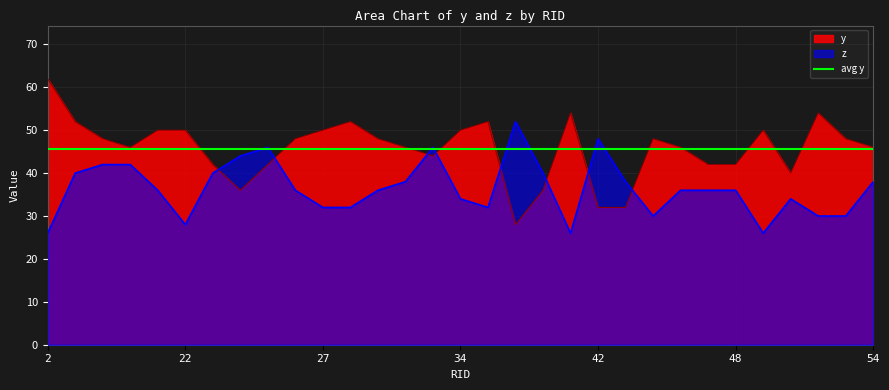

What is the total value across all series at 30?

84